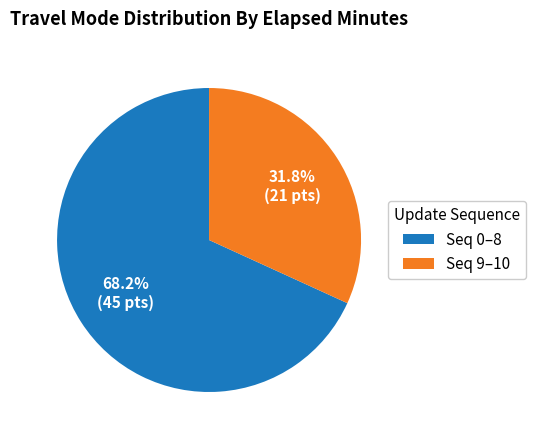

Count the number of slices in the pie.

2